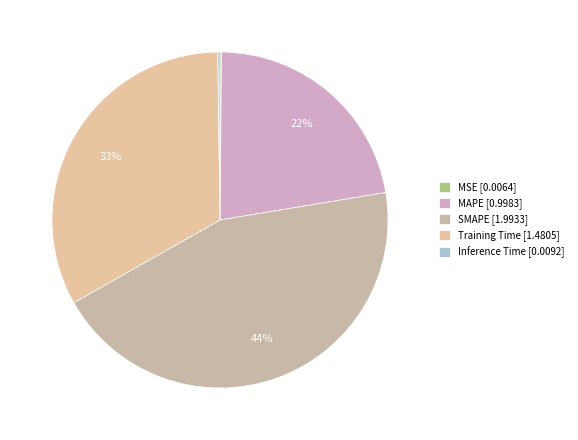

How many segments does this pie chart have?

5